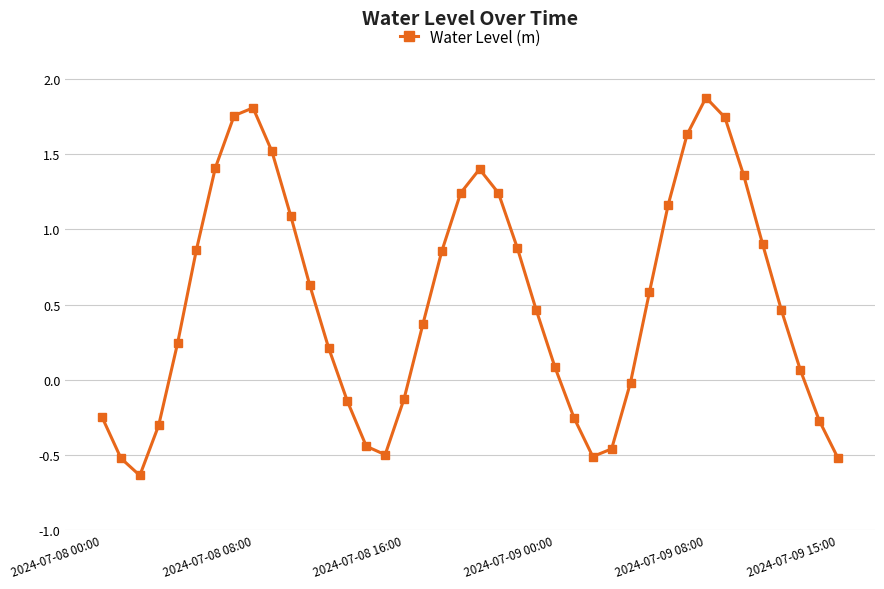

What is the maximum value shown in the chart?

1.9